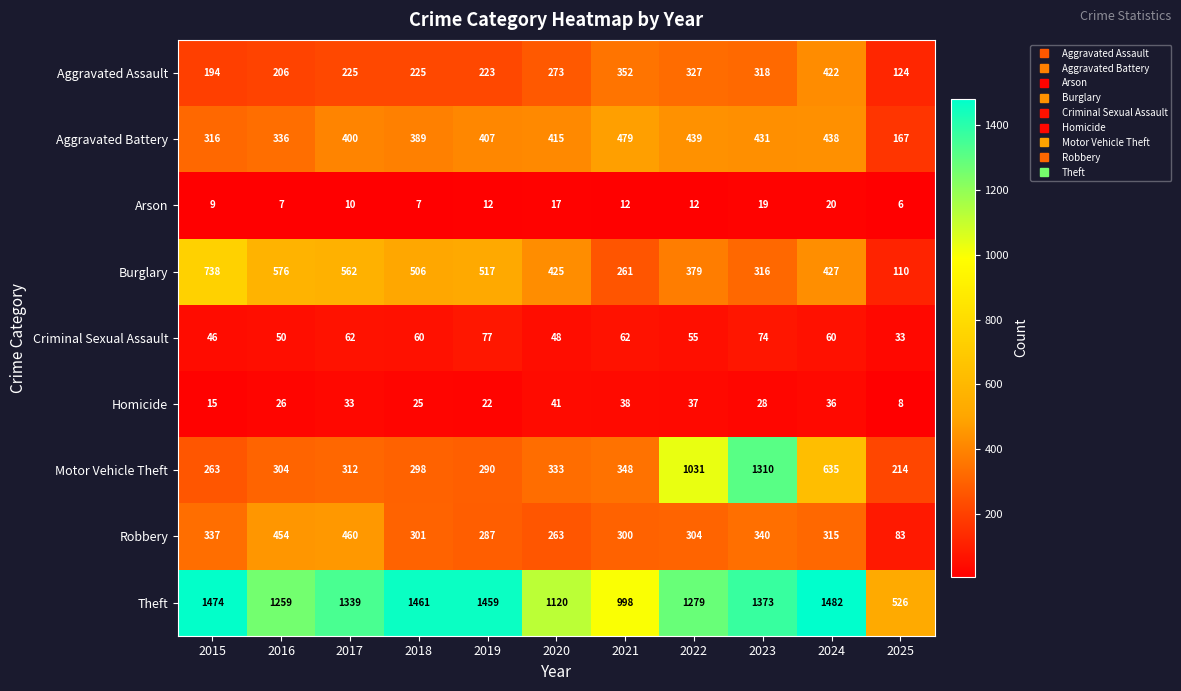

Which series changed the most between 2015 and 2017?

Burglary